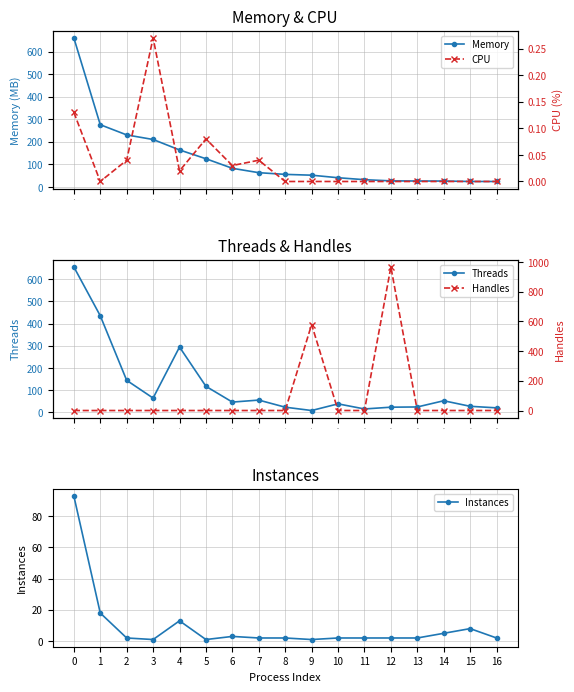

How many lines are shown in the chart?

5